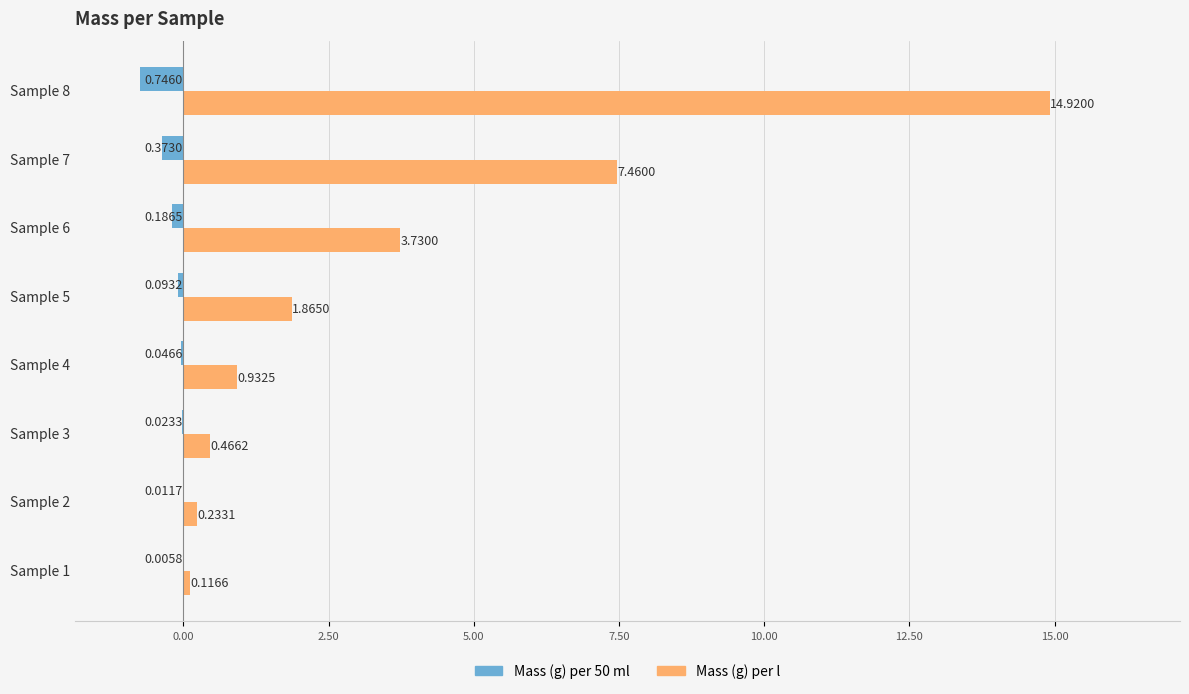

Between Sample 4 and Sample 6, which series saw the biggest shift?

Mass (g) per l